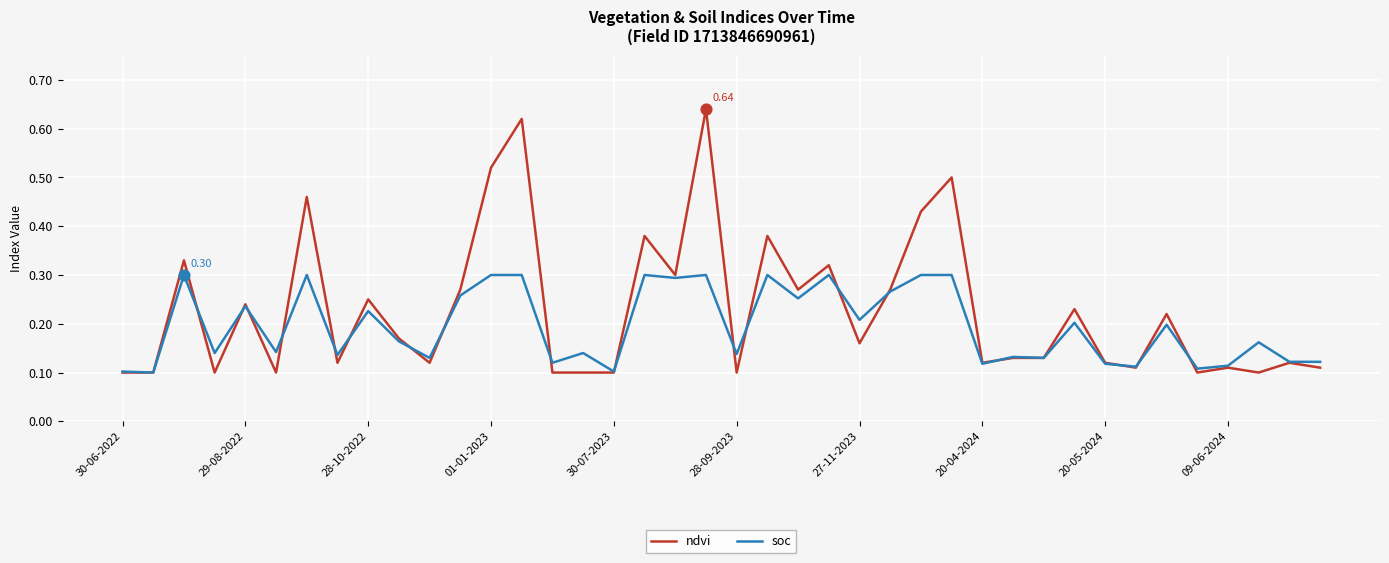

Which series has the largest range (max minus min)?

ndvi